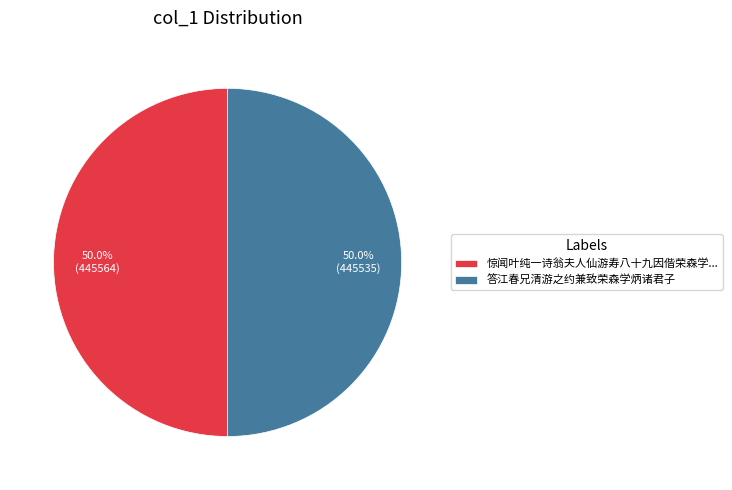

What is the total percentage of 惊闻叶纯一诗翁夫人仙游寿八十九因偕荣森学... and 答江春兄清游之约兼致荣森学炳诸君子?

100.0%